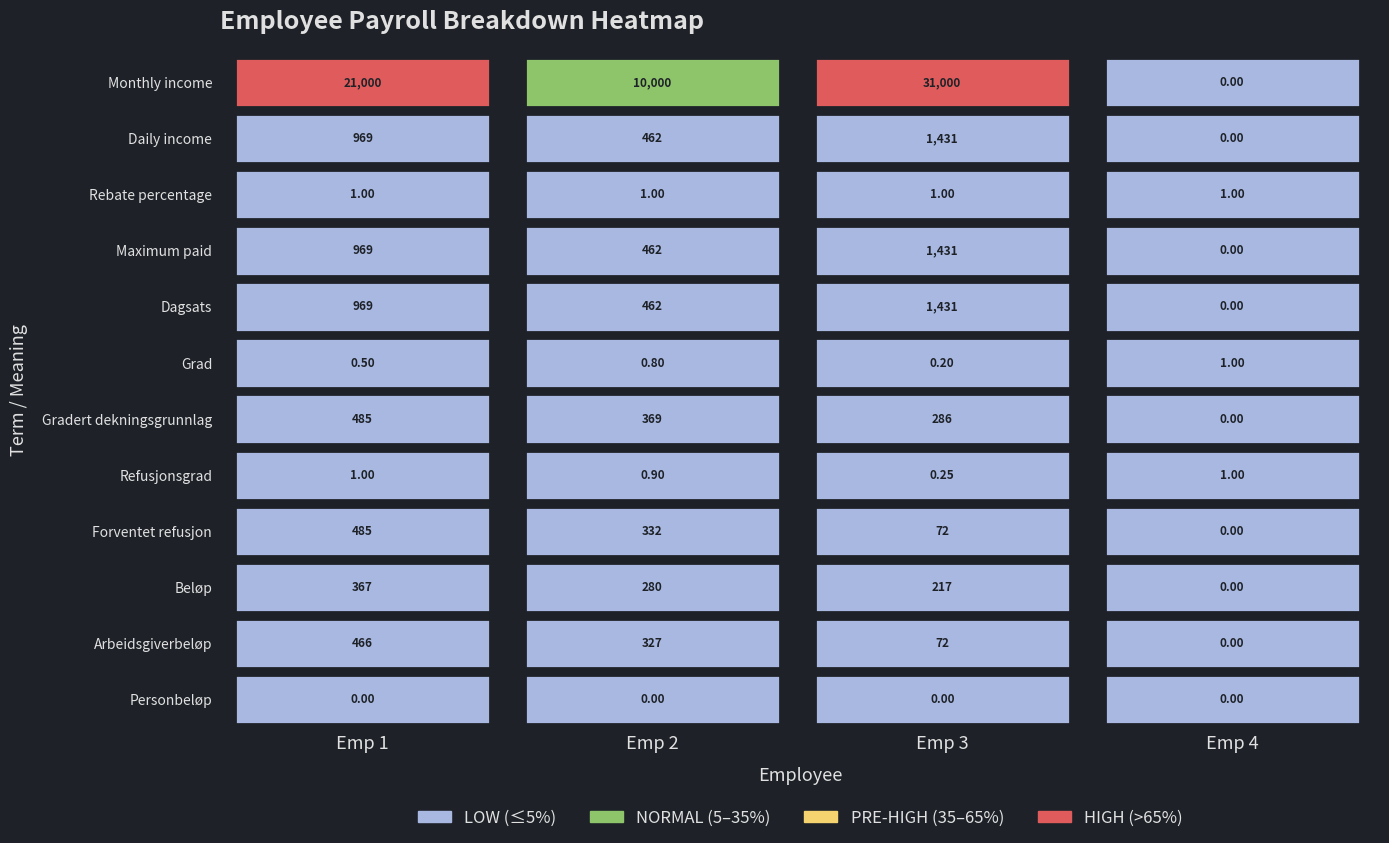

Between Emp 2 and Emp 3, which series saw the biggest shift?

Monthly income